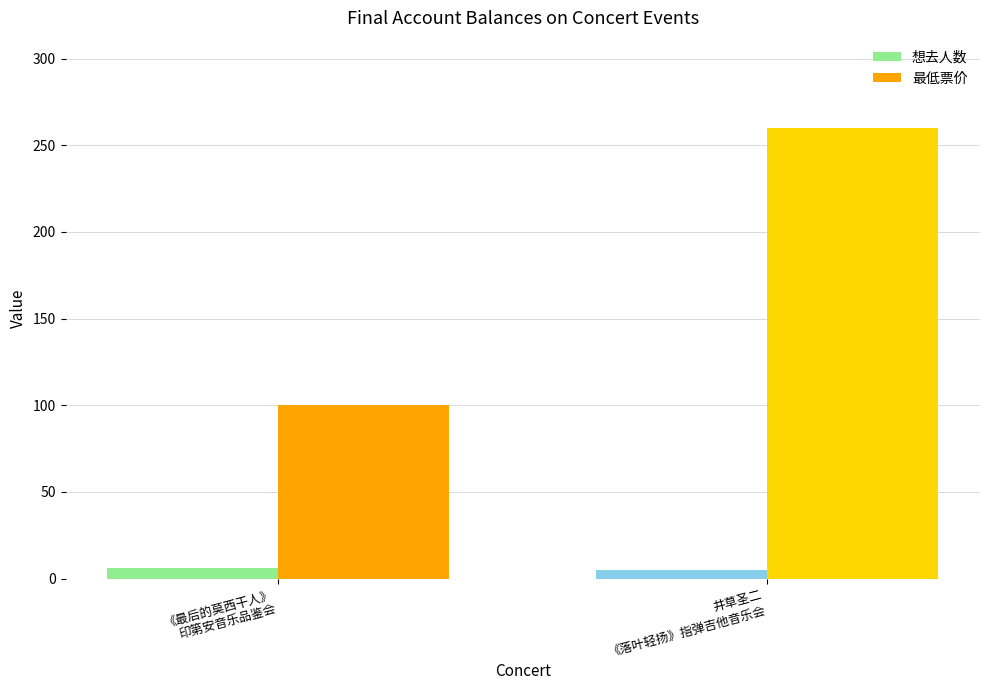

The value of 想去人数 at 《最后的莫西干人》
印第安音乐品鉴会 is 6. True or false?

True